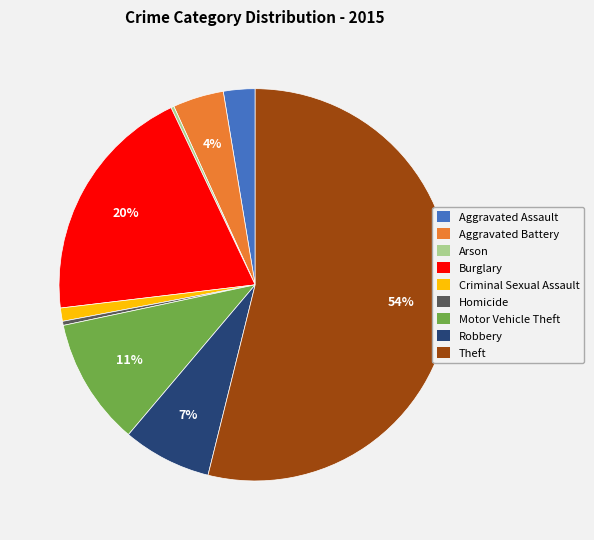

Which slice is the largest?

Theft